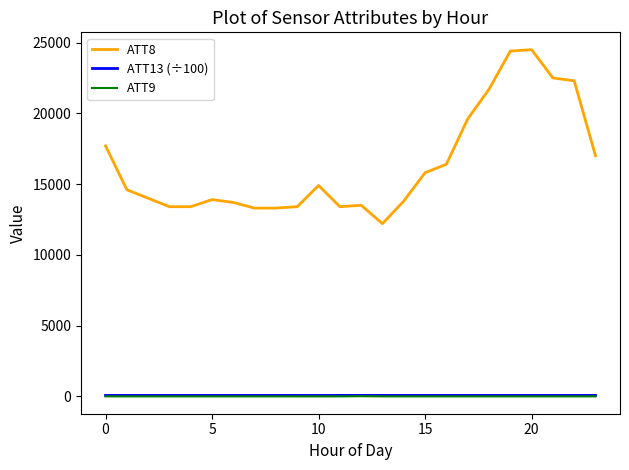

Which series has the largest range (max minus min)?

ATT8